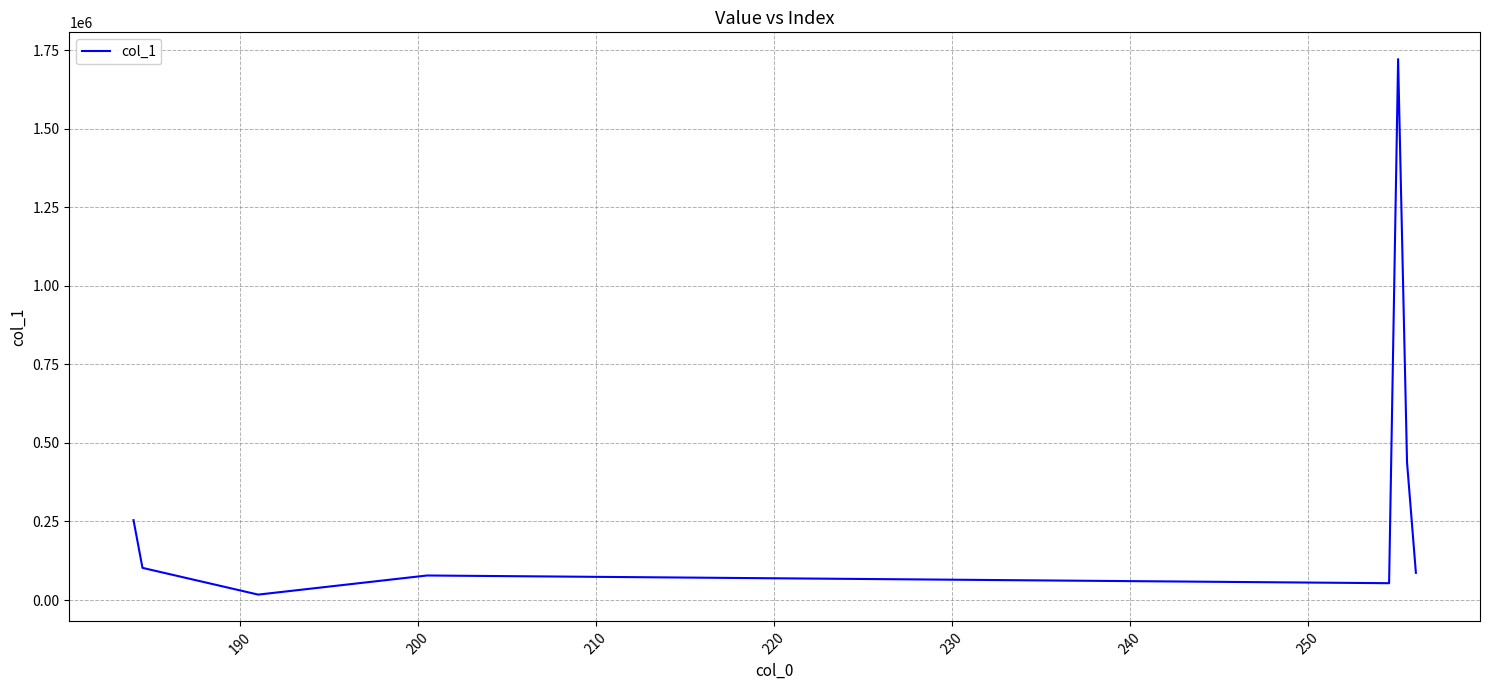

What is the difference between the maximum and minimum values?

1704562.8